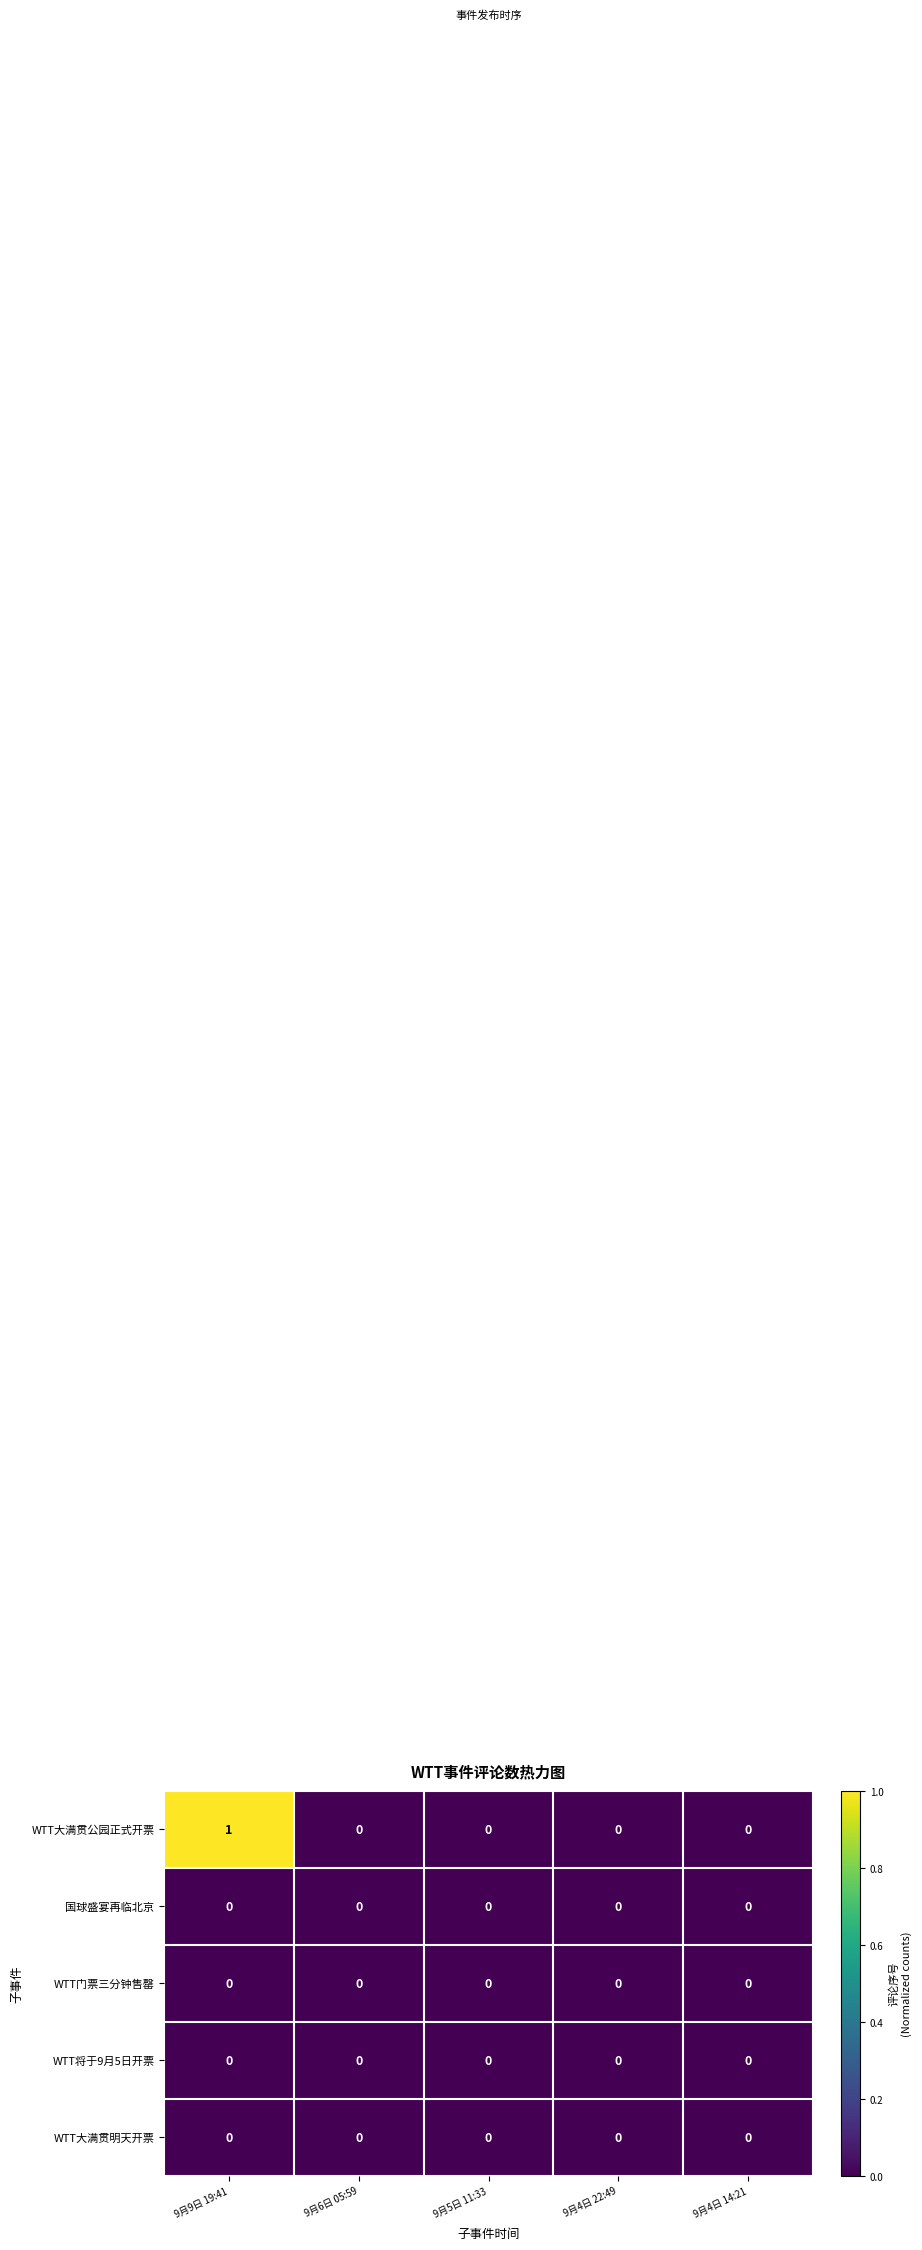

Is the value of WTT大满贯公园正式开票 at 9月9日 19:41 greater than the value of WTT大满贯明天开票 at 9月9日 19:41?

Yes